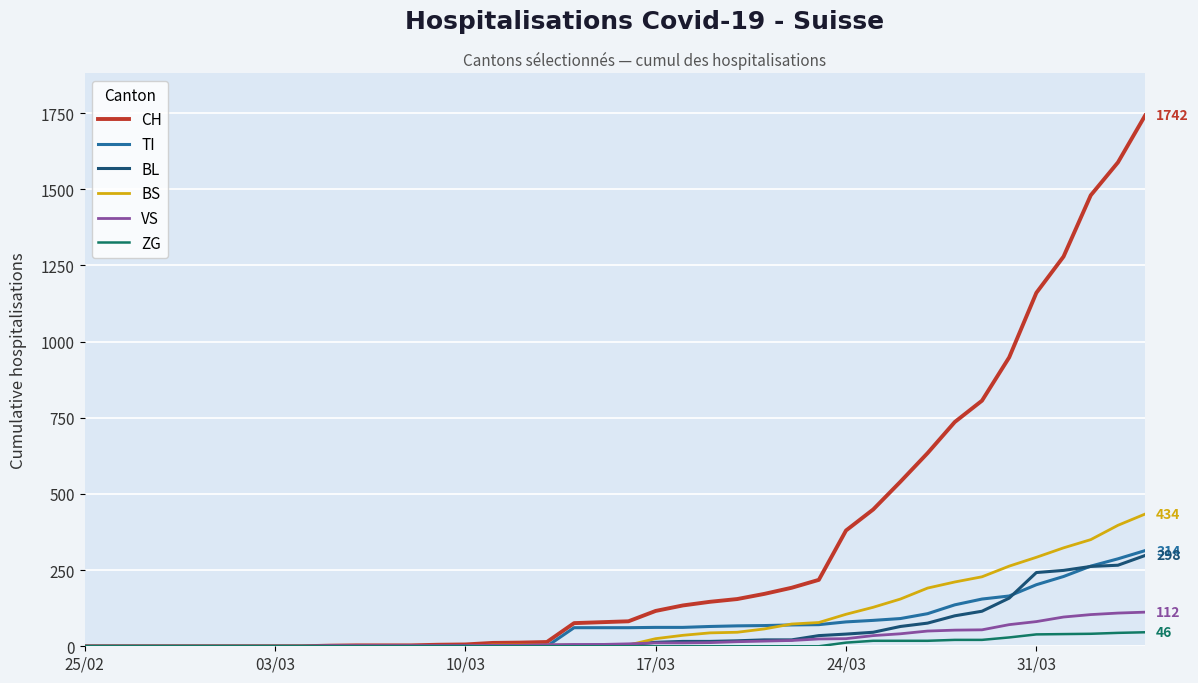

Which series has the widest spread of values?

CH